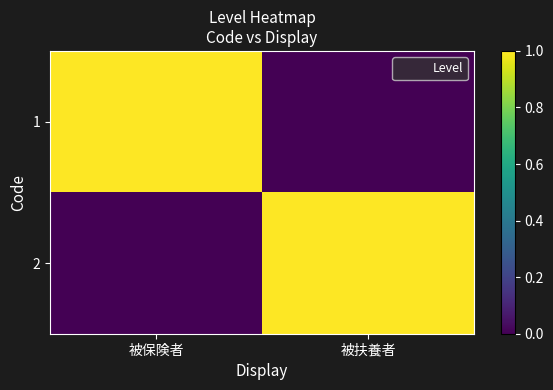

How many data points does each series have?

2